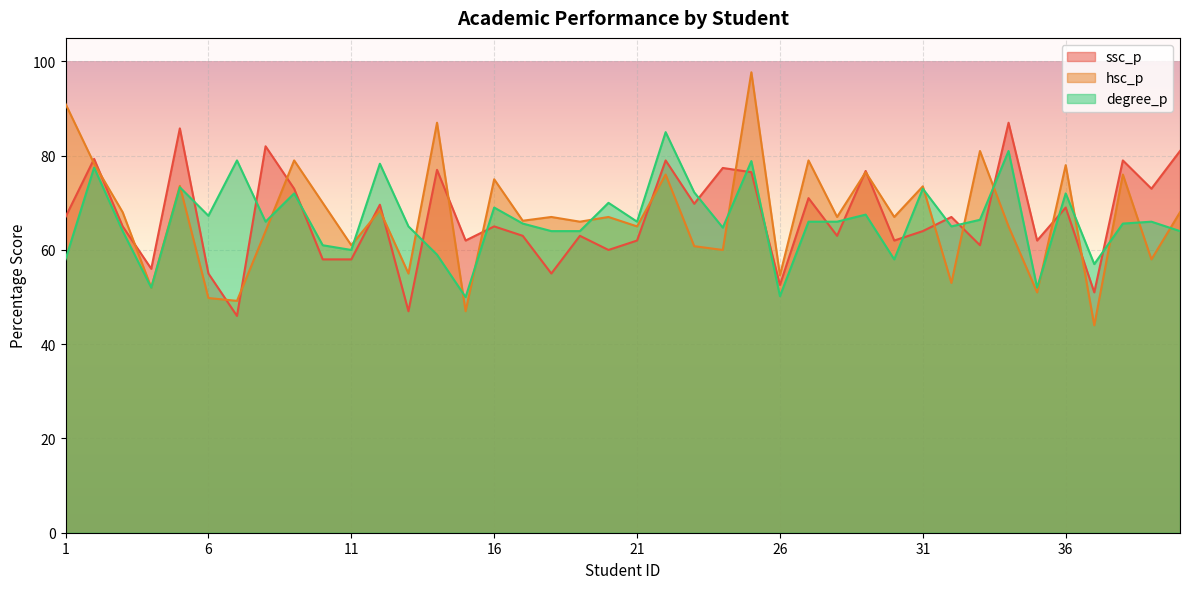

What is the total value across all series at 30?

187.0